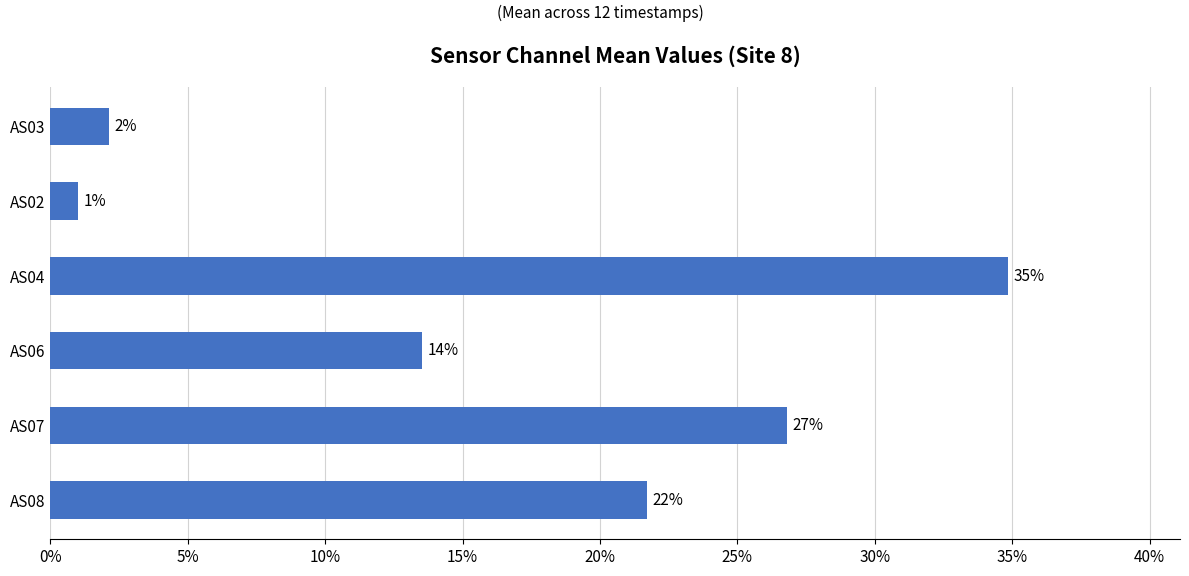

Are the bars horizontal?

Yes